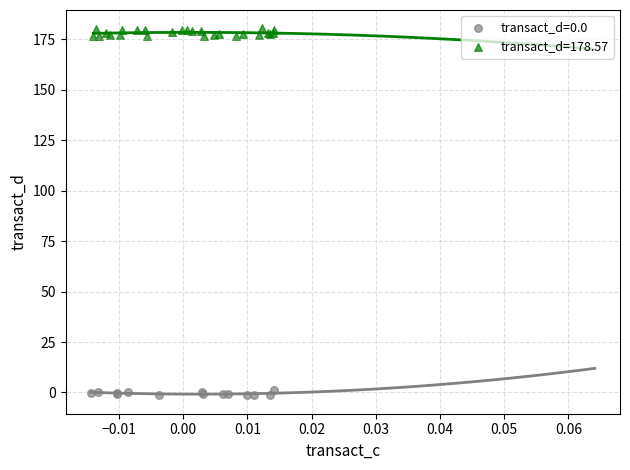

Which series reaches the maximum Y coordinate?

transact_d=178.57